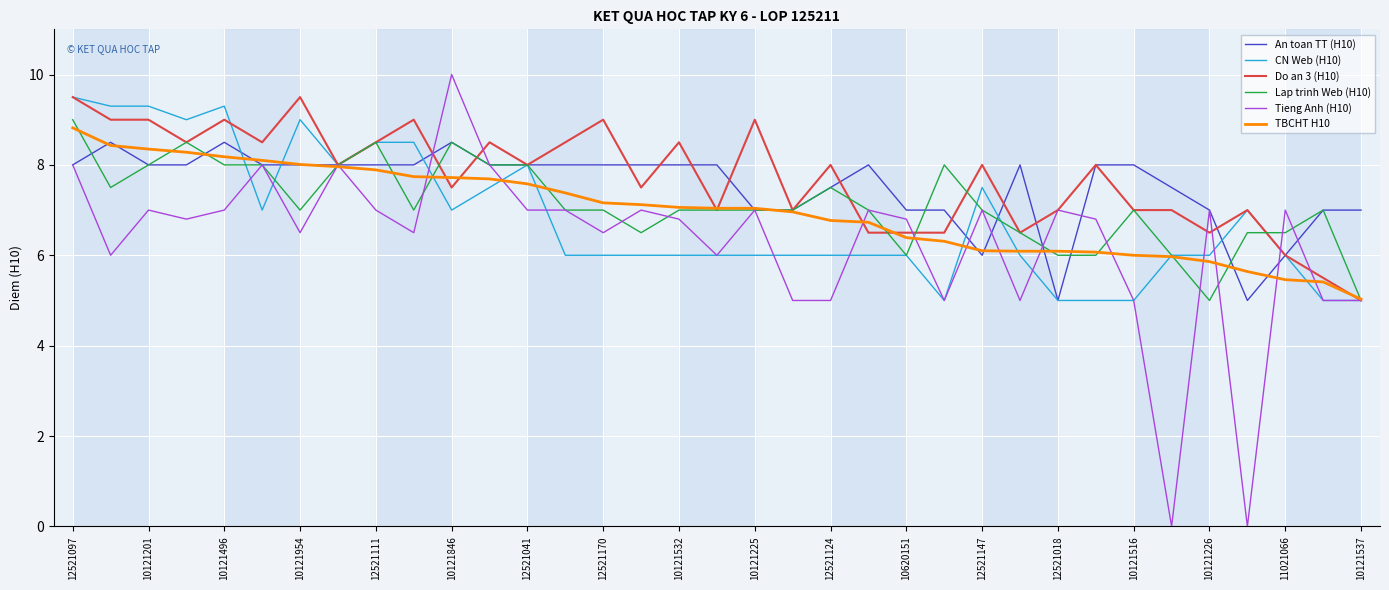

Which series has the widest spread of values?

Tieng Anh (H10)